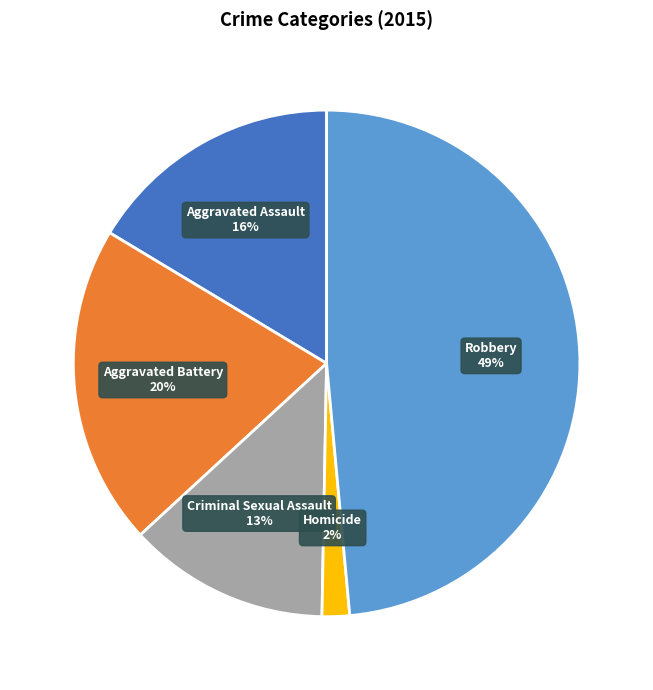

To the nearest percent, what is the average slice percentage?

20%